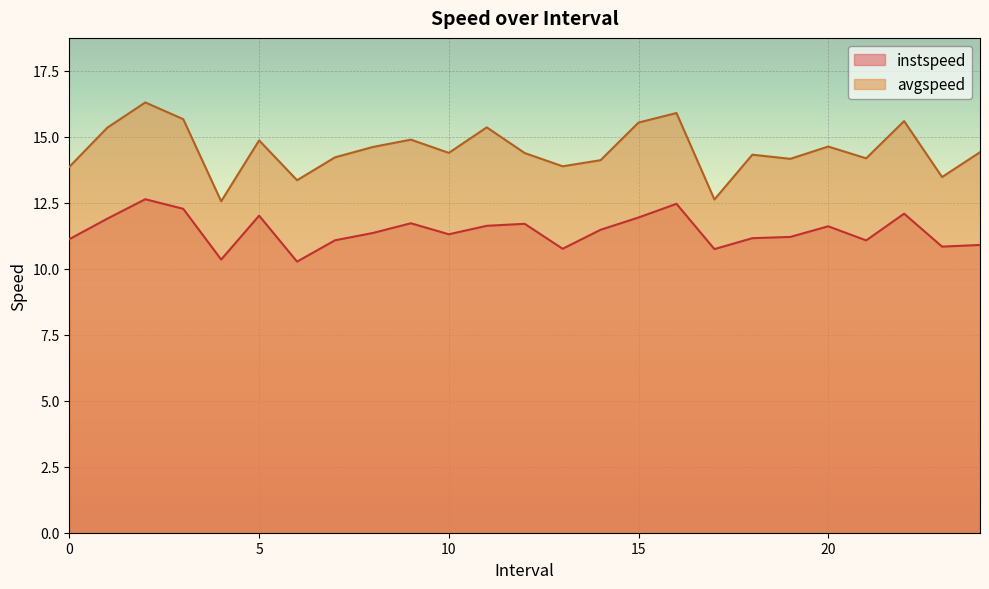

The instspeed series shows 10.8 at 23.0. True or false?

True